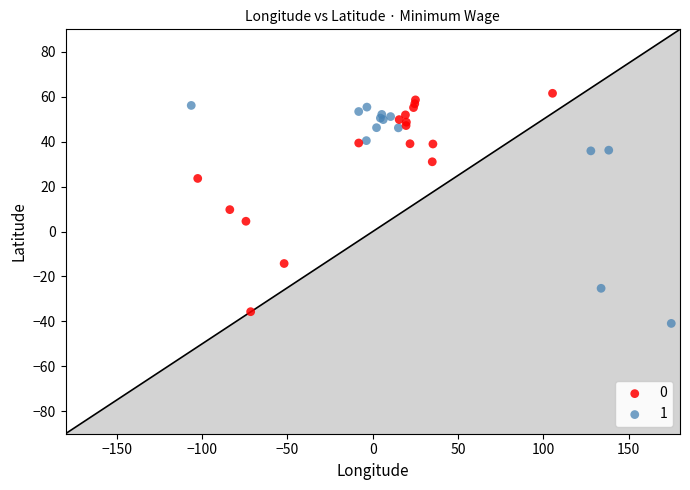

What are all the series names shown in the legend?

0, 1